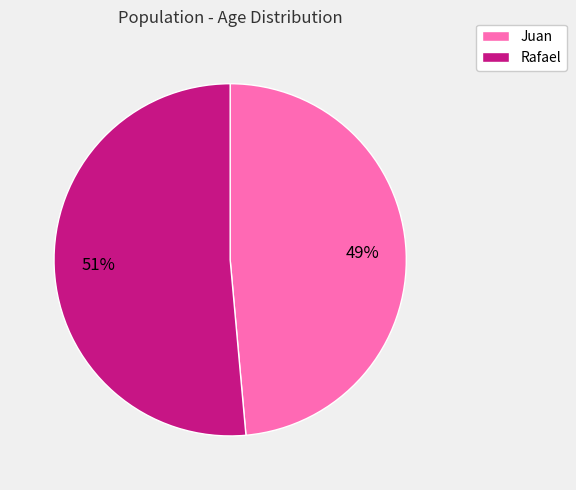

Is the sum of Juan and Rafael greater than half?

Yes